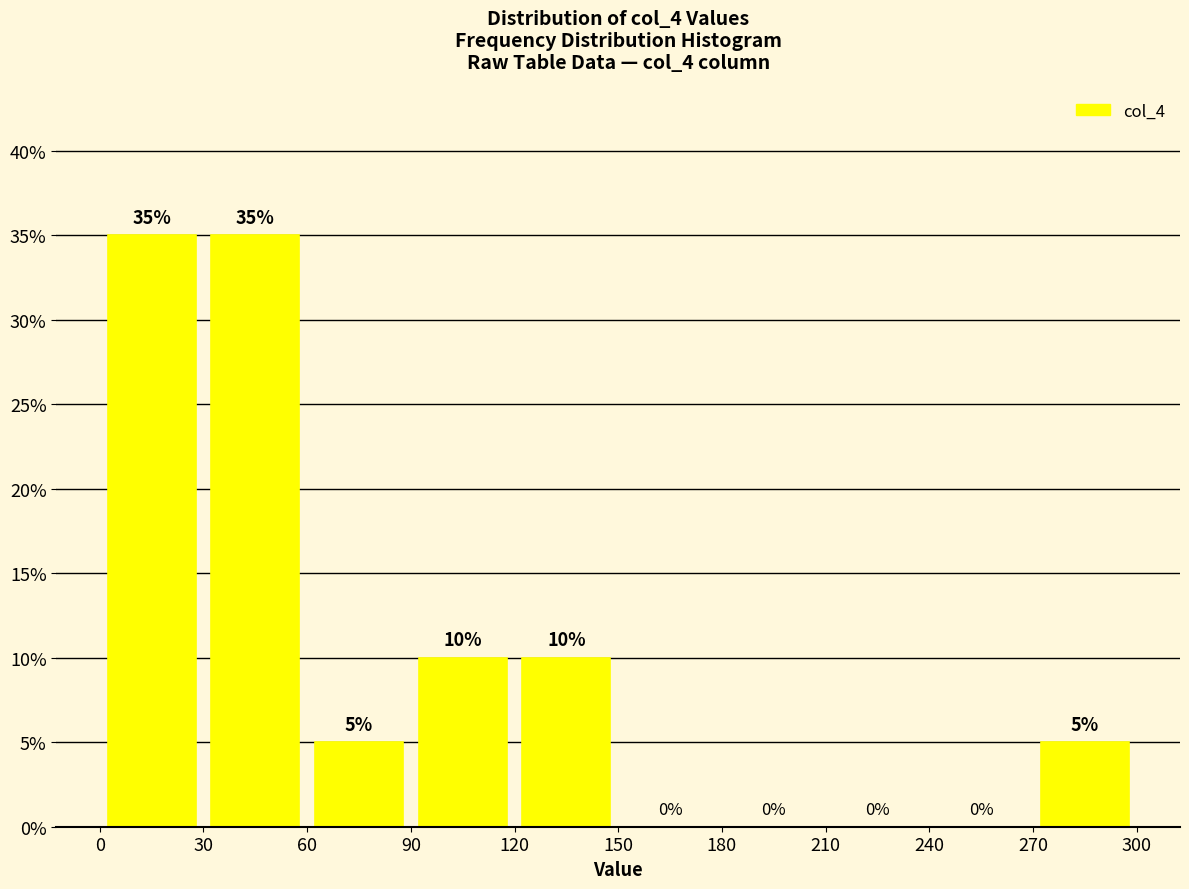

How tall is the bar that spans 60 to 90 on the x-axis?

5